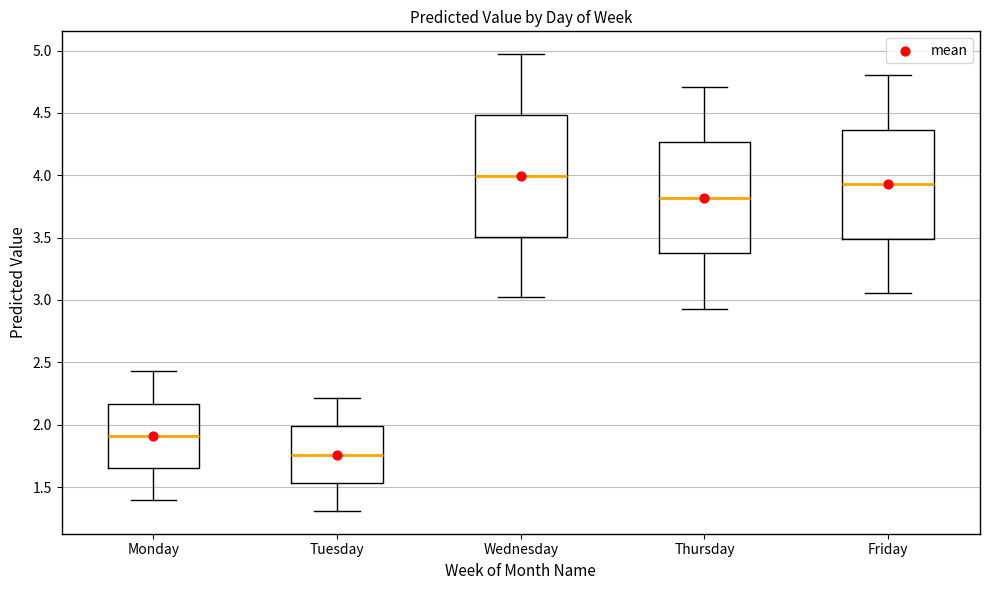

Which box's median line is the lowest?

Tuesday